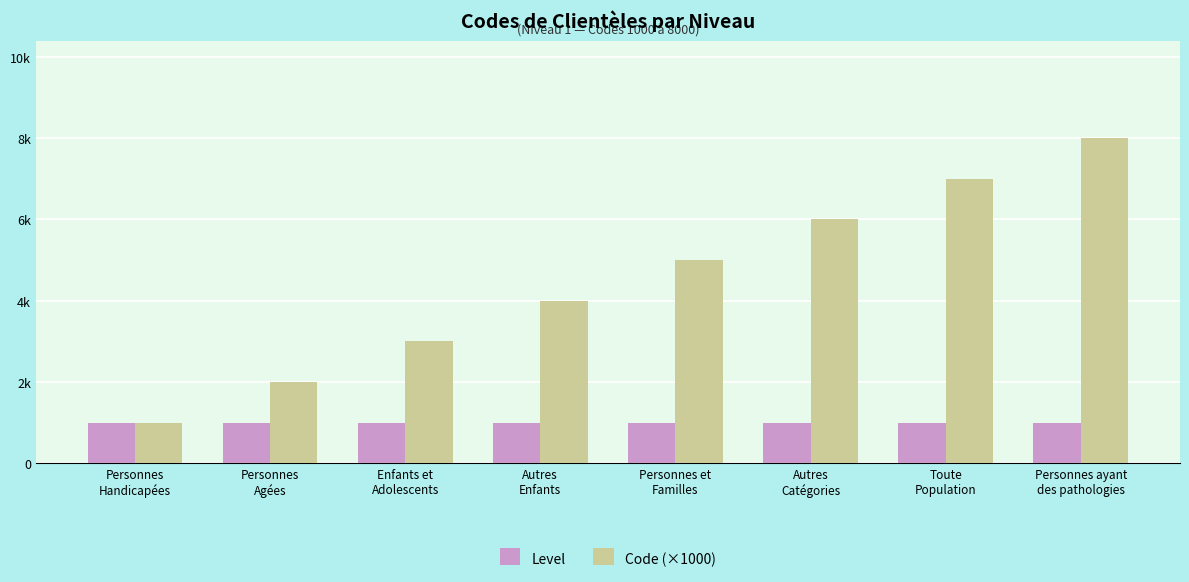

Are the bars horizontal?

No